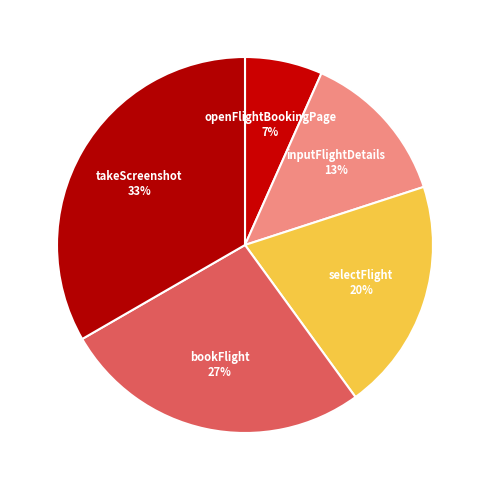

To the nearest percent, what is the difference between the openFlightBookingPage and selectFlight slice percentages?

13%